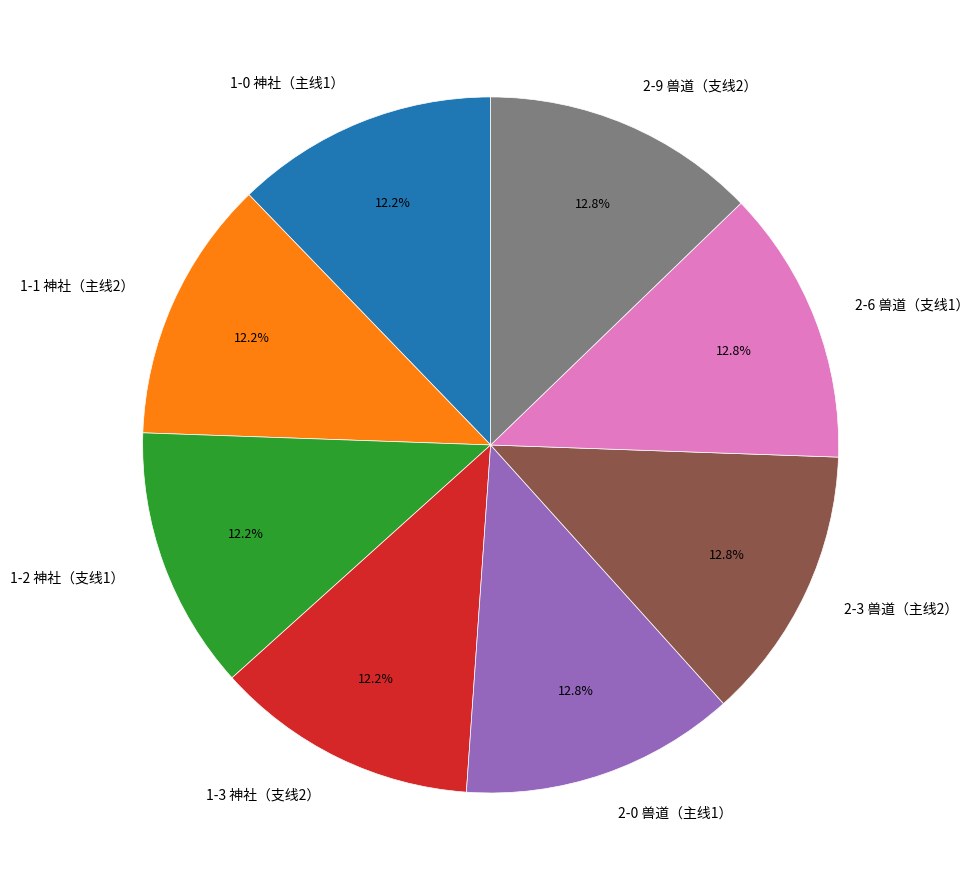

What is the total percentage of 2-3 兽道（主线2） and 2-9 兽道（支线2）?

25.6%